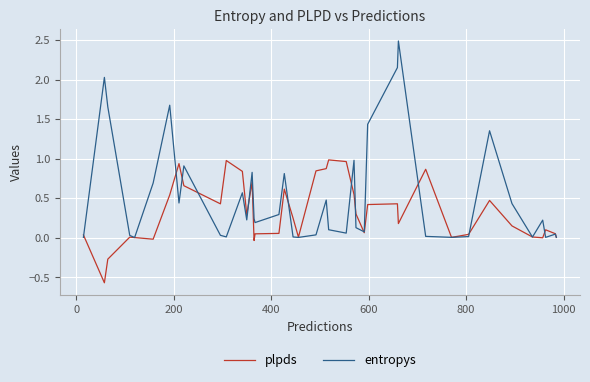

Which series has the largest total across all categories?

entropys